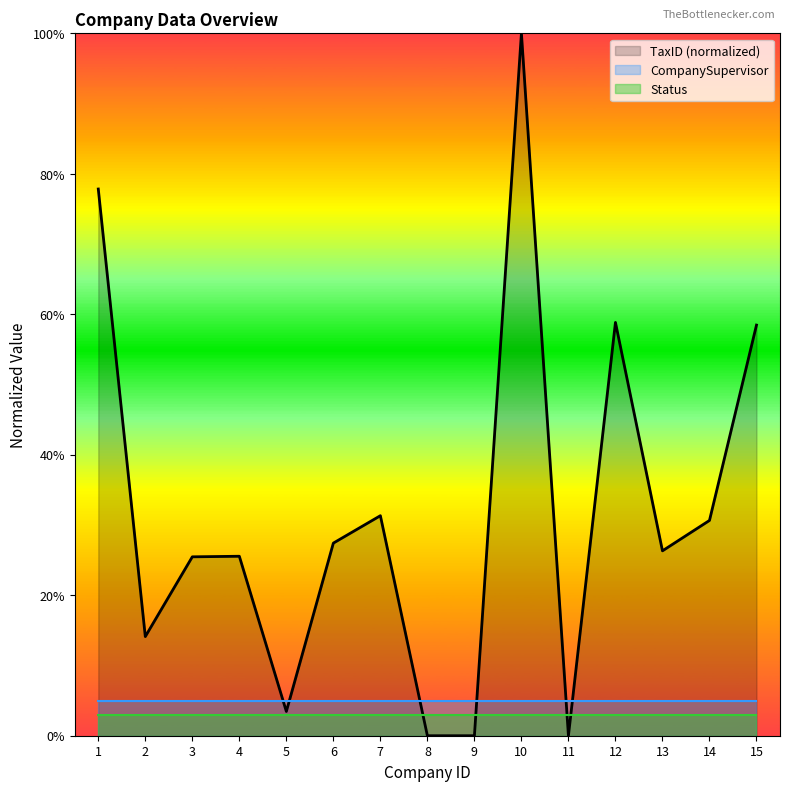

Does the chart have visible grid lines?

No